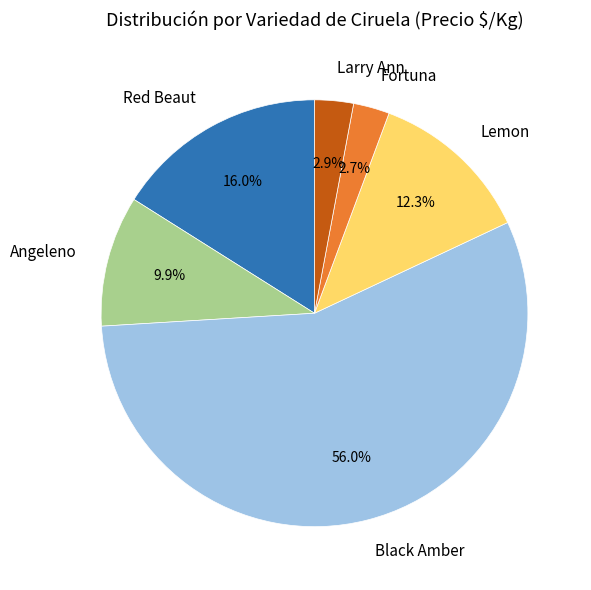

Approximately how many times larger is the value at Angeleno compared to Red Beaut?

0.6